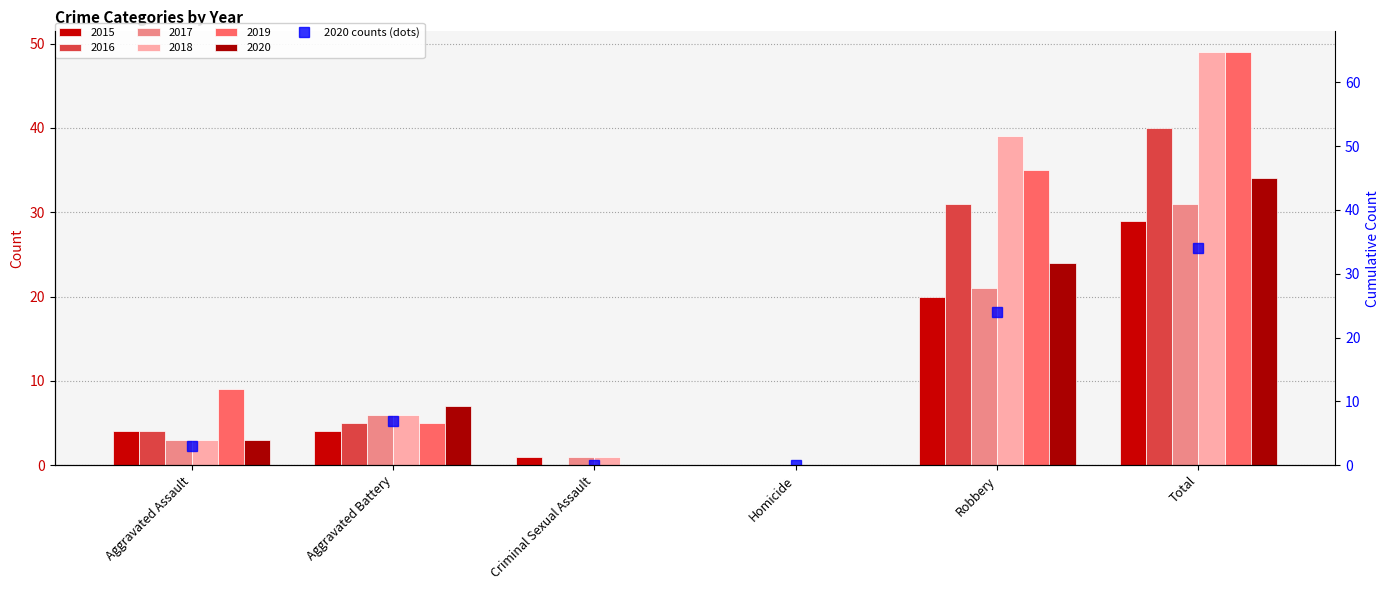

Reading right to left, extract all data points from this chart.

34	24	0	0	7	3